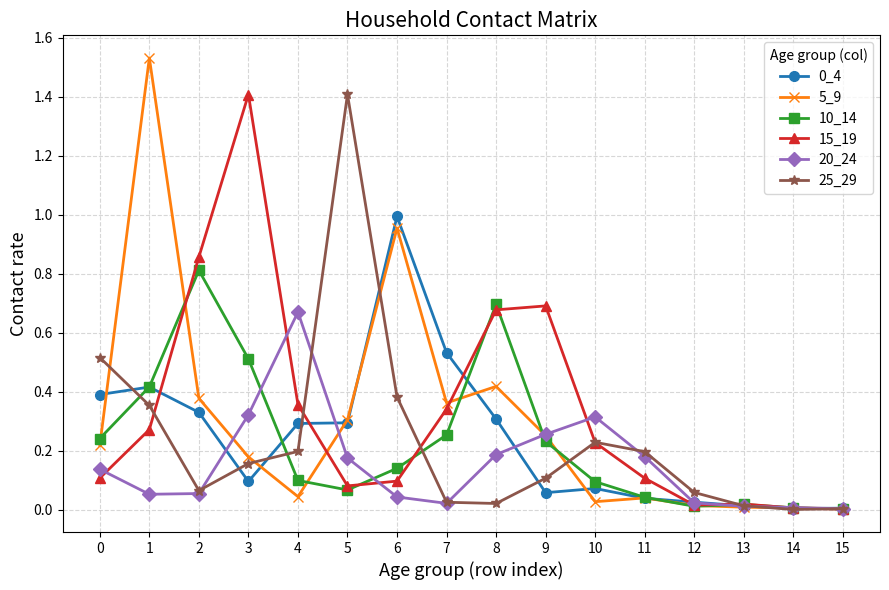

Which series has the widest spread of values?

5_9